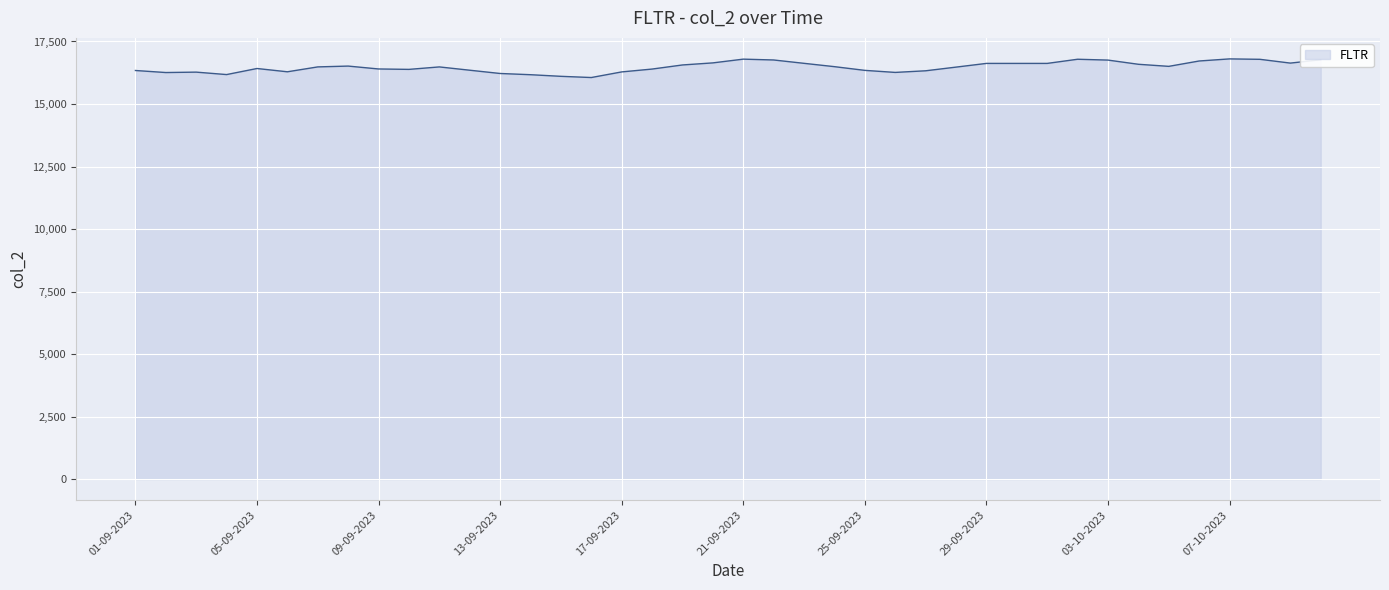

What is the greatest value displayed?

16803.7